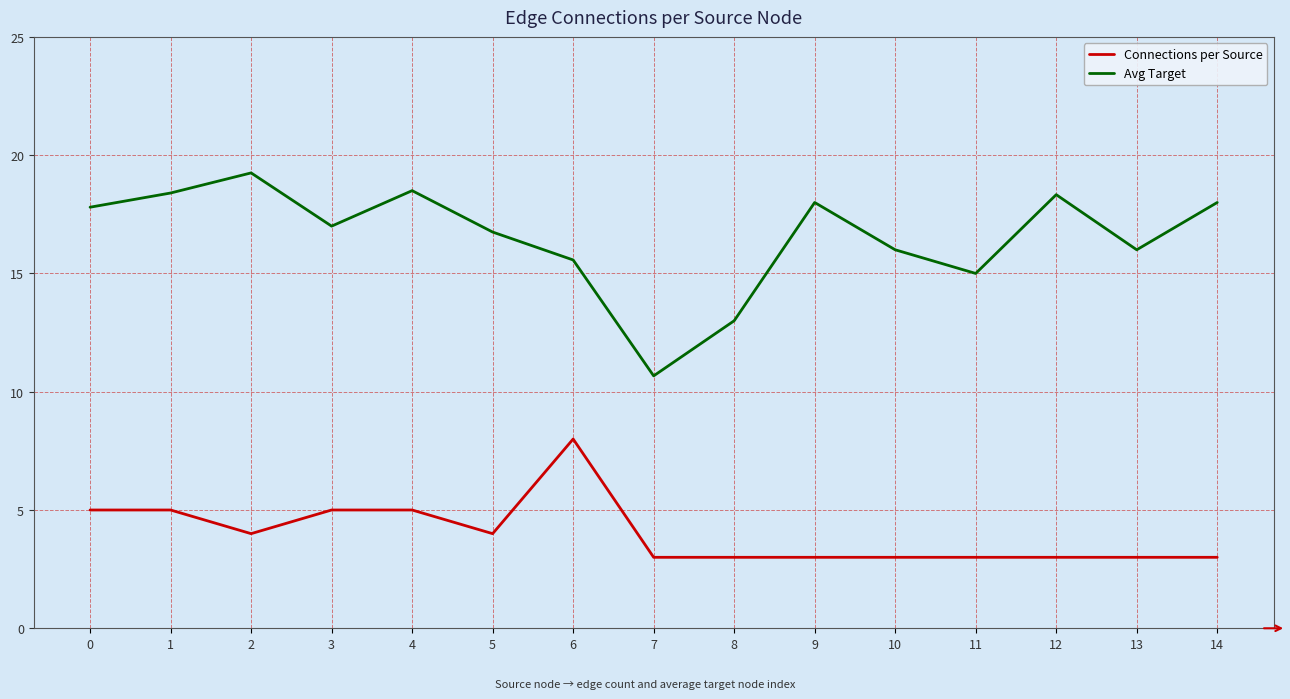

In Avg Target, how many points are higher than both neighbors (excluding endpoints)?

4